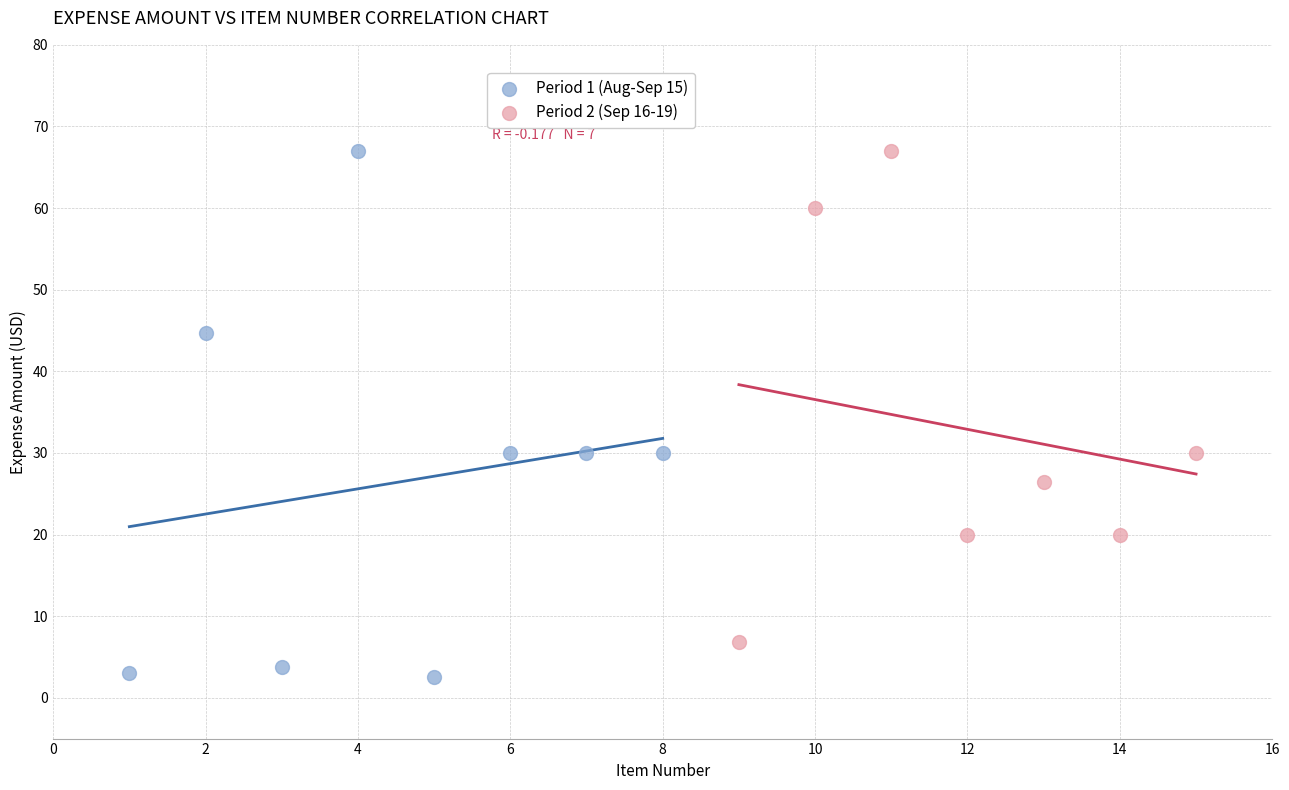

Which series has the largest Y range (max minus min)?

Period 1 (Aug-Sep 15)